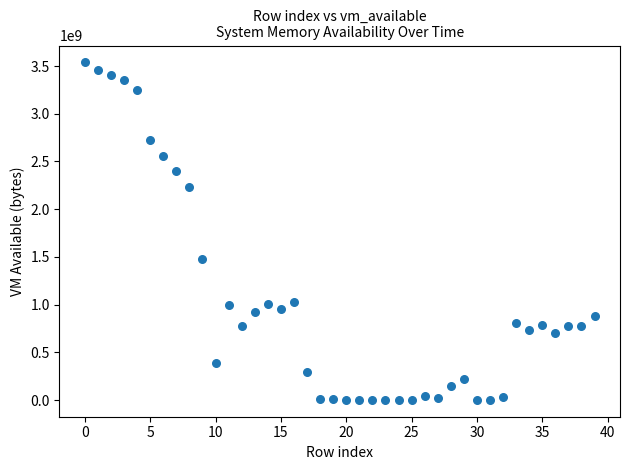

What is the range of Y values (max minus min)?

3534761984